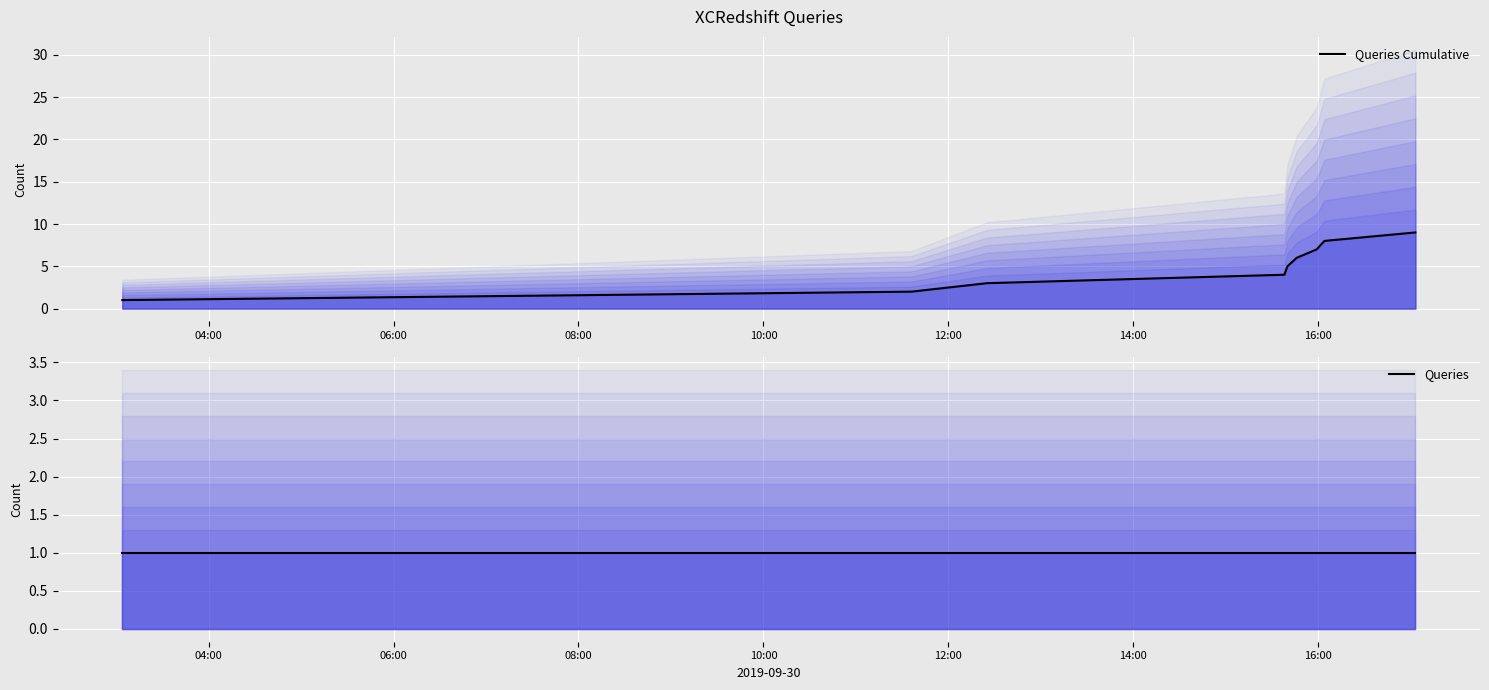

At which category does the chart reach its minimum across all series?

04:00